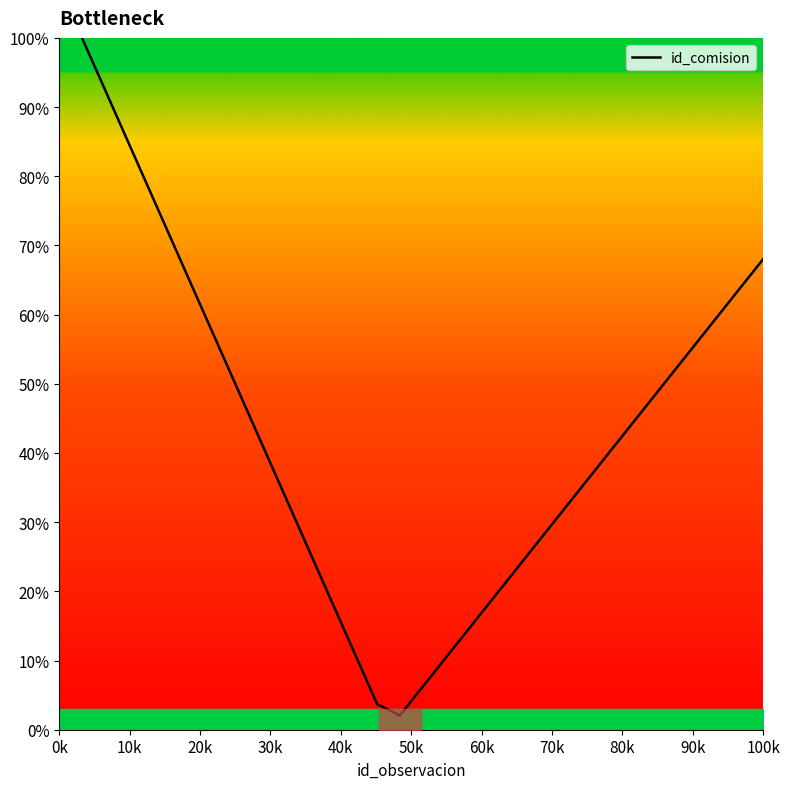

How many values are below 40?

15